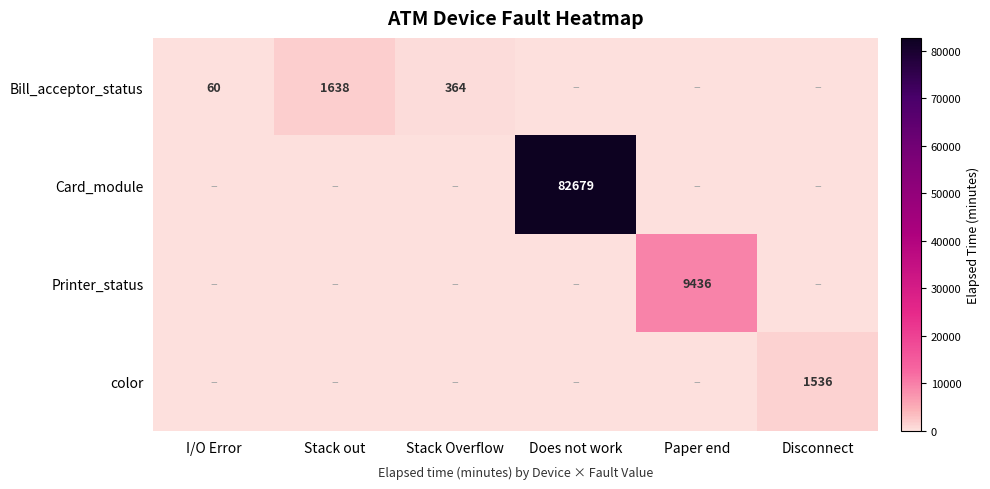

Which has a higher value, I/O Error or Stack out?

Stack out